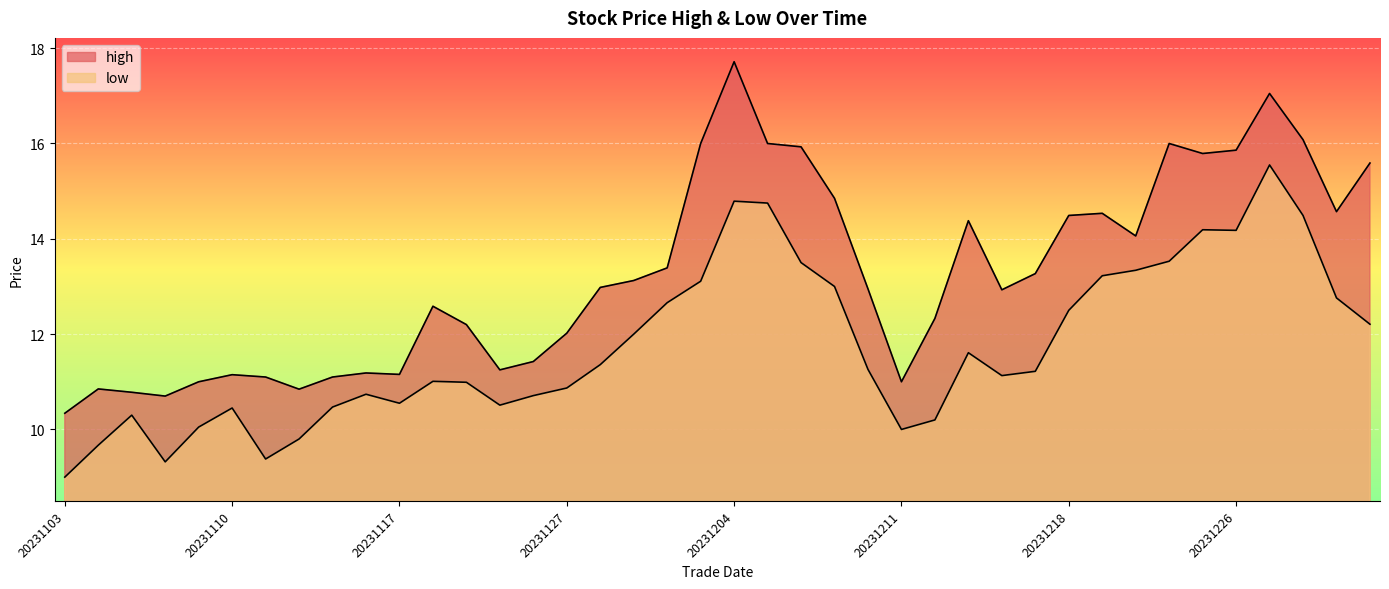

Reading left to right, transcribe all the data shown in this chart.

high: 20231103=10.3	20231106=10.8	20231107=10.8	20231108=10.7	20231109=11.0	20231110=11.1	20231113=11.1	20231114=10.8	20231115=11.1	20231116=11.2	20231117=11.2	20231120=12.6	20231121=12.2	20231122=11.2	20231124=11.4	20231127=12.0	20231128=13.0	20231129=13.1	20231130=13.4	20231201=16.0	20231204=17.7	20231205=16.0	20231206=15.9	20231207=14.8	20231208=12.9	20231211=11.0	20231212=12.3	20231213=14.4	20231214=12.9	20231215=13.3	20231218=14.5	20231219=14.5	20231220=14.1	20231221=16.0	20231222=15.8	20231226=15.9	20231227=17.1	20231228=16.1	20231229=14.6	20240102=15.6
low: 20231103=9.0	20231106=9.7	20231107=10.3	20231108=9.3	20231109=10.1	20231110=10.4	20231113=9.4	20231114=9.8	20231115=10.5	20231116=10.7	20231117=10.6	20231120=11.0	20231121=11.0	20231122=10.5	20231124=10.7	20231127=10.9	20231128=11.4	20231129=12.0	20231130=12.7	20231201=13.1	20231204=14.8	20231205=14.8	20231206=13.5	20231207=13.0	20231208=11.3	20231211=10.0	20231212=10.2	20231213=11.6	20231214=11.1	20231215=11.2	20231218=12.5	20231219=13.2	20231220=13.3	20231221=13.5	20231222=14.2	20231226=14.2	20231227=15.6	20231228=14.5	20231229=12.8	20240102=12.2